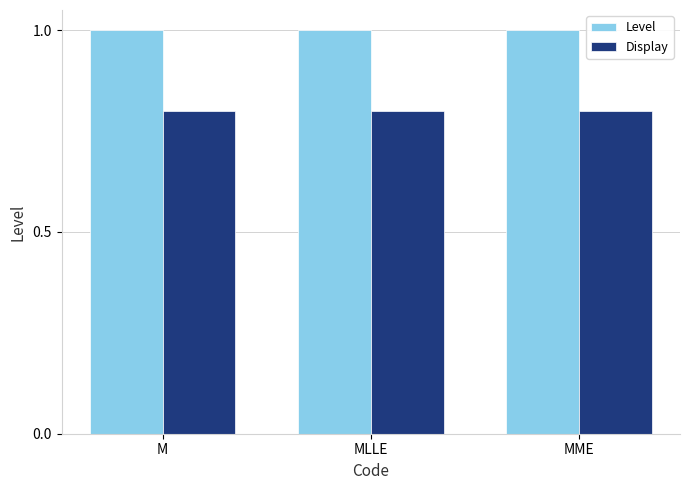

Is it true that Level equals 1.0 at MLLE?

True